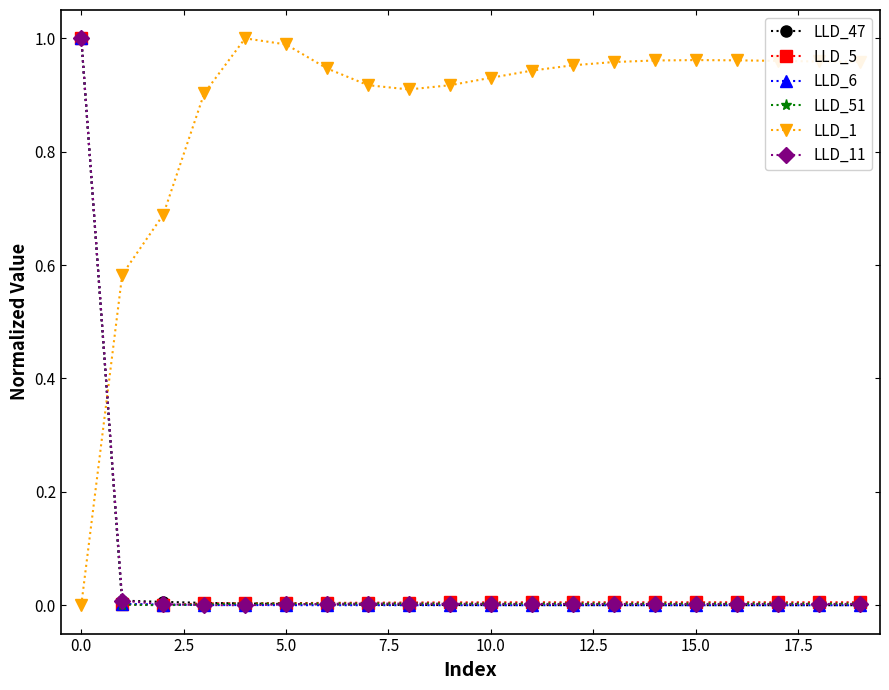

Which series has the largest total across all categories?

LLD_1